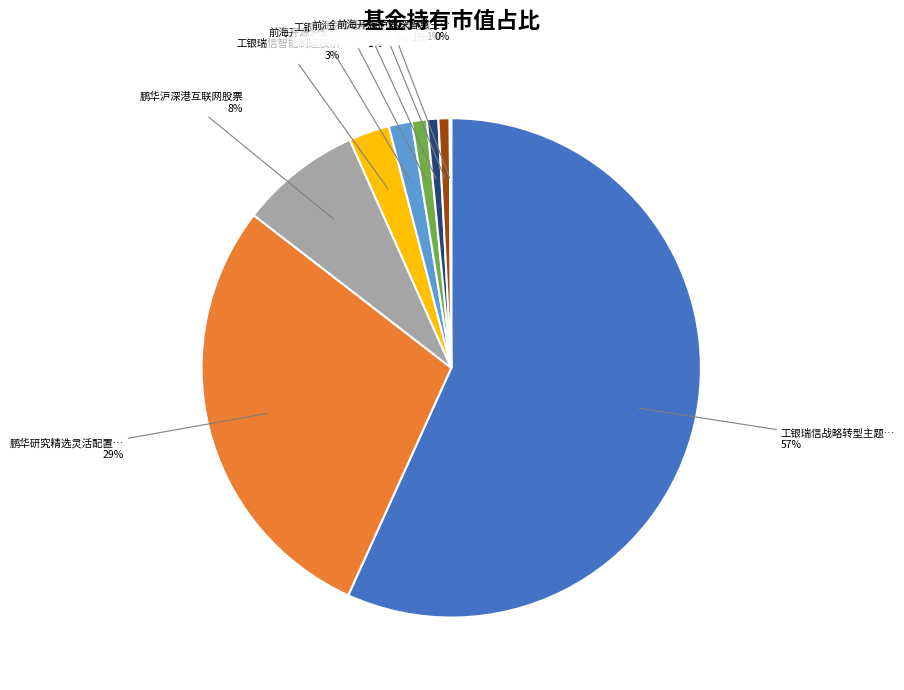

Is there any slice that represents more than half of the pie?

Yes